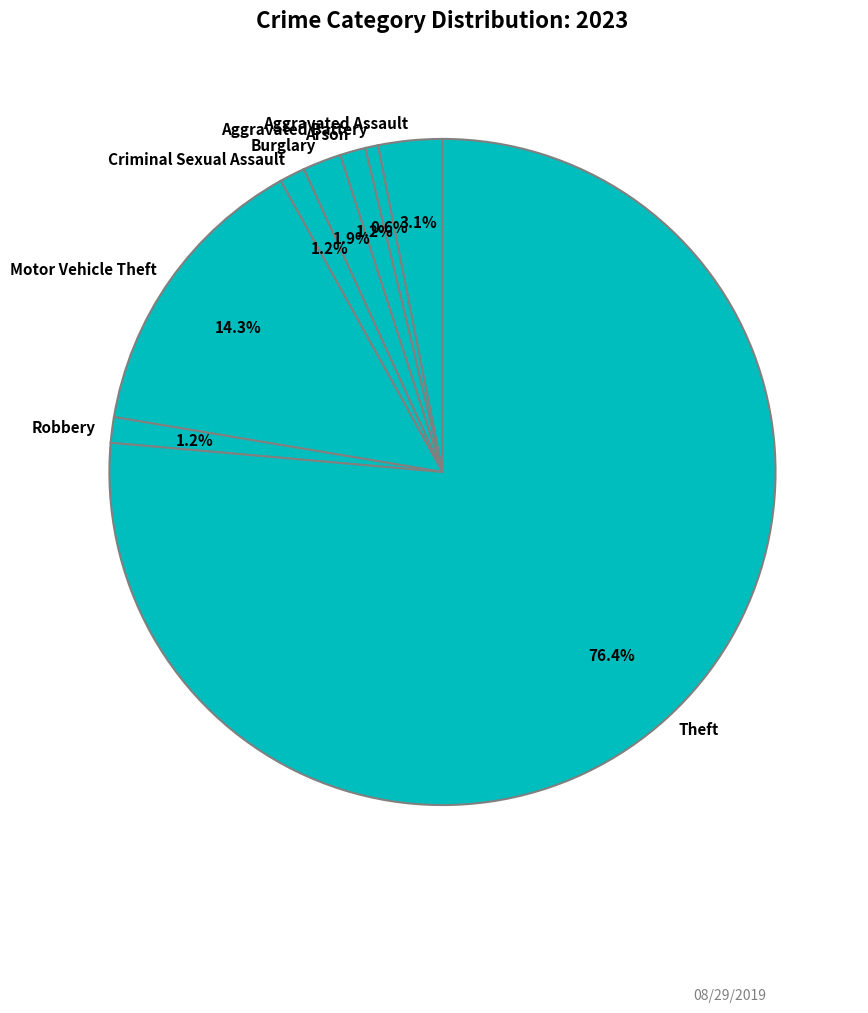

What is the largest slice in the pie chart?

Theft